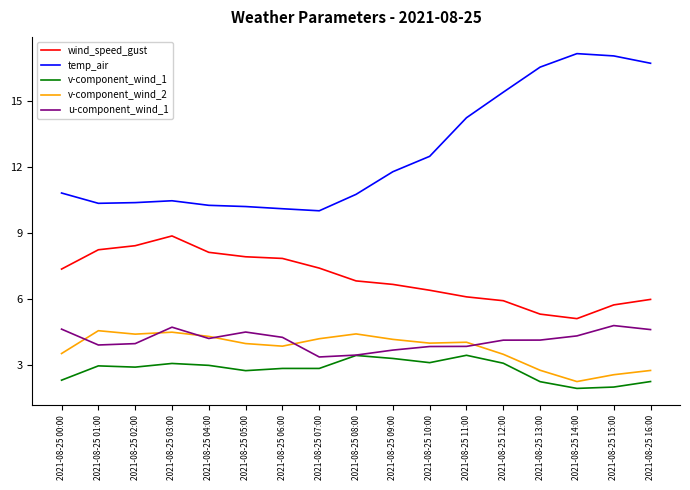

Which series has the widest spread of values?

temp_air